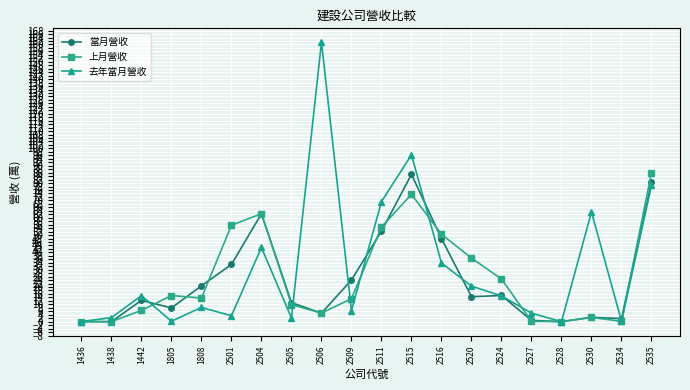

At which category does 去年當月營收 reach its first local peak?

1442